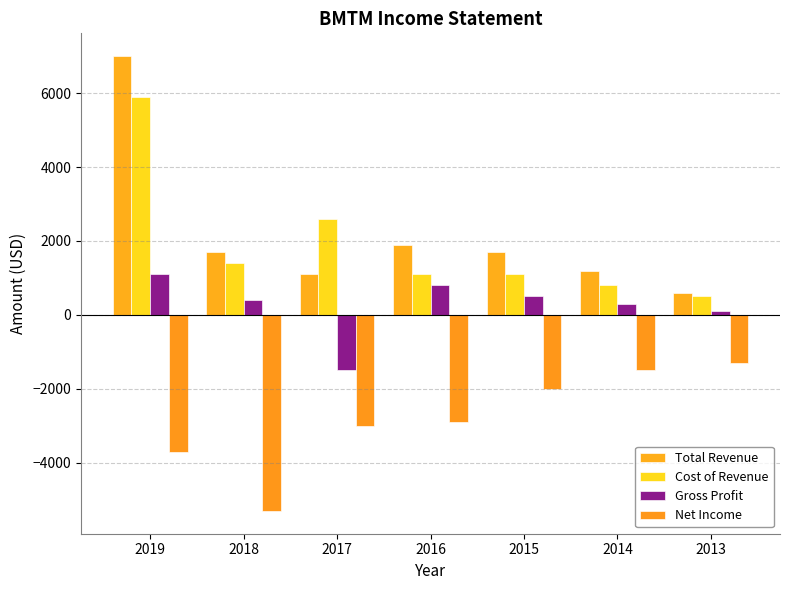

How many categories are shown in the chart?

7